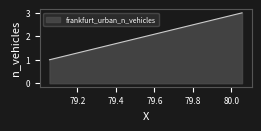

What is the maximum value shown in the chart?

3